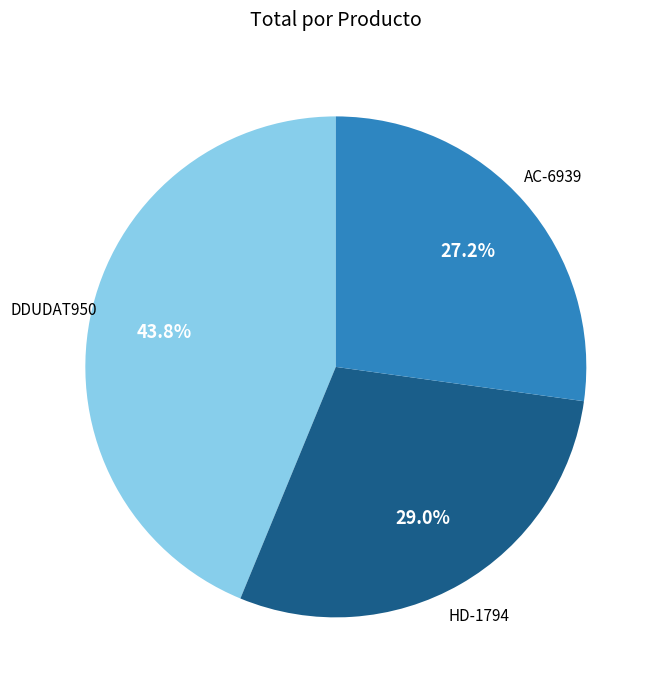

Combined, do HD-1794 and DDUDAT950 account for over 50%?

Yes